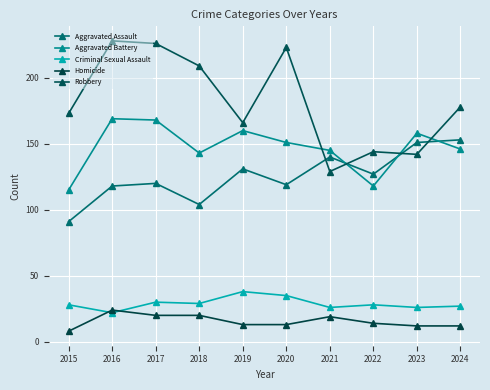

The value of Aggravated Assault at 2016 is 118. True or false?

True